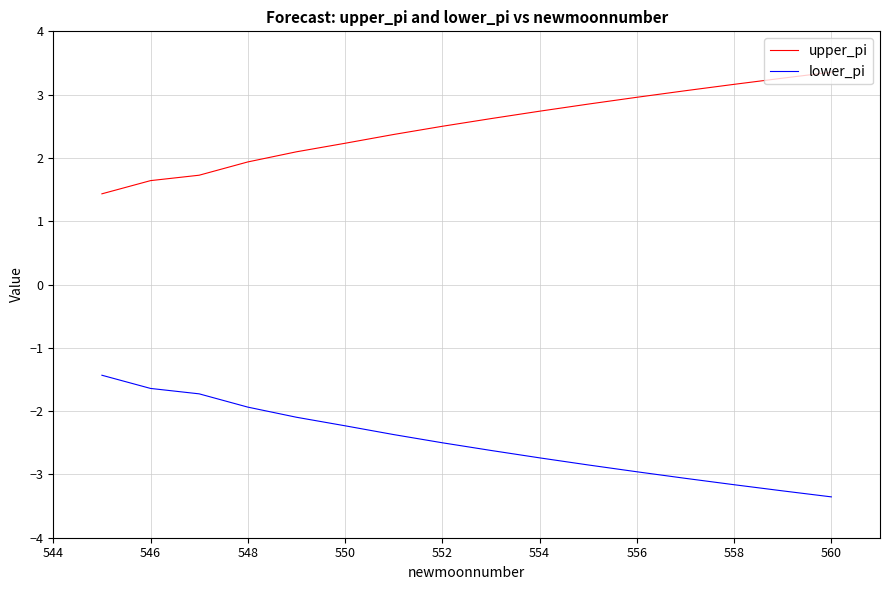

Which series has the largest total across all categories?

upper_pi